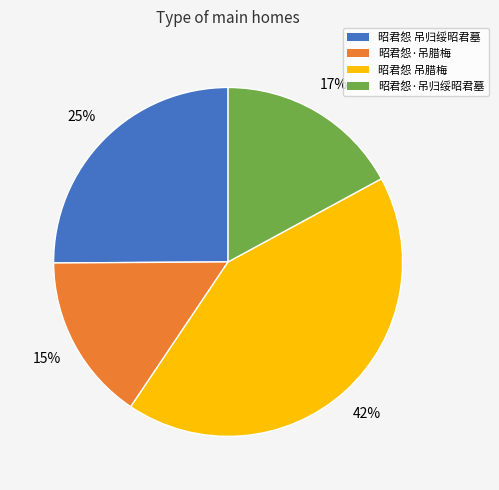

How many segments does this pie chart have?

4